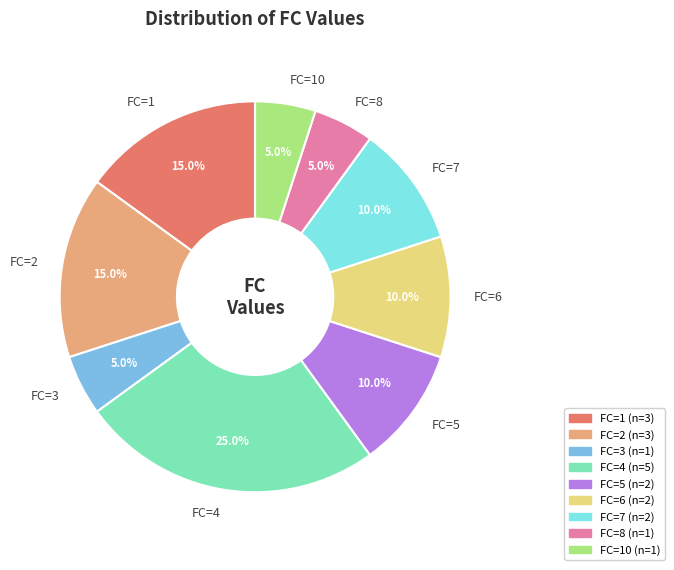

How many slices are in this pie chart?

9